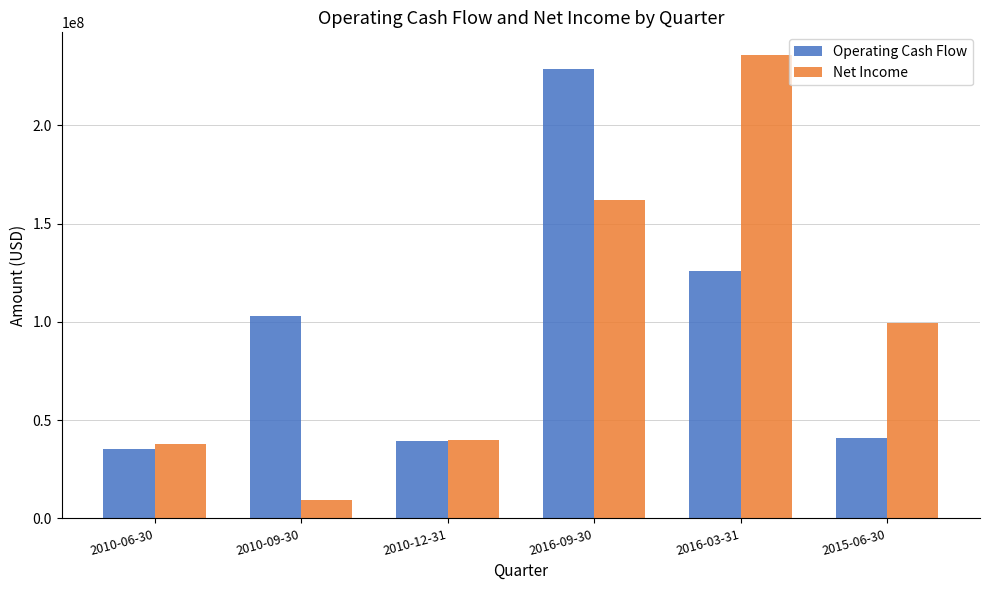

At 2015-06-30, list the series in order from smallest to largest.

Operating Cash Flow, Net Income